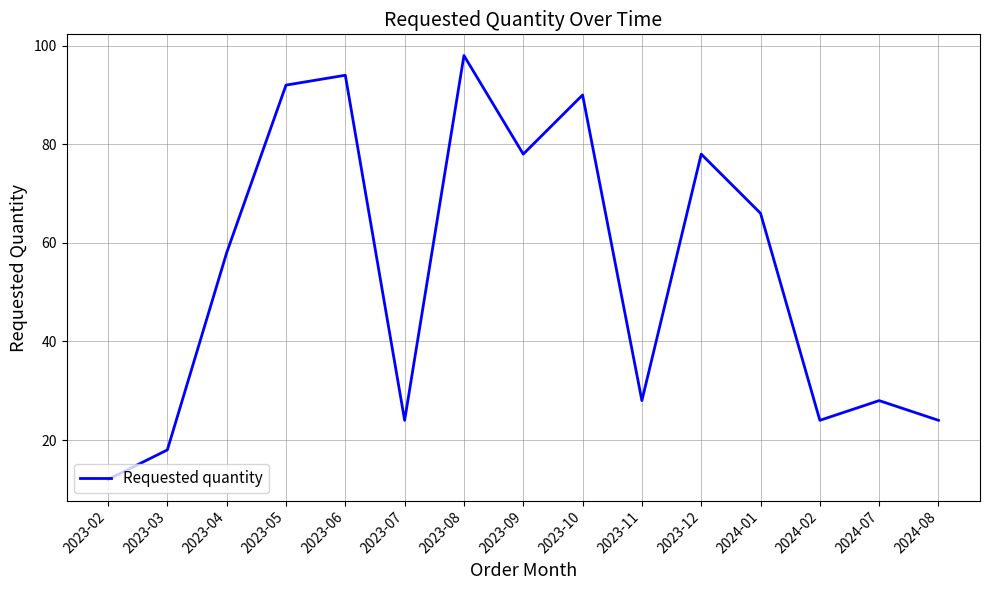

Approximately how many times larger is the value at 2023-07 compared to 2023-03?

1.3